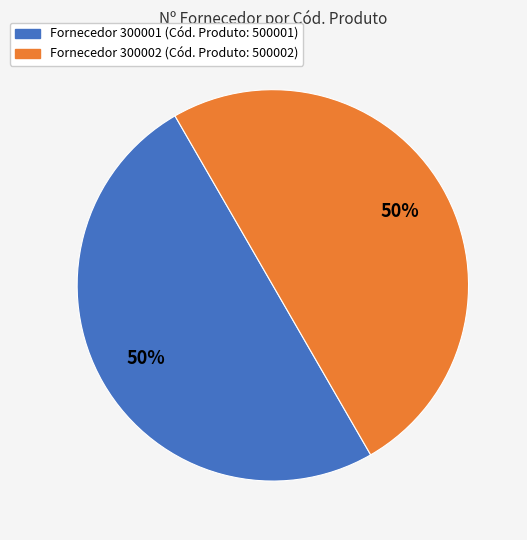

To the nearest percent, what is the average slice percentage?

50%